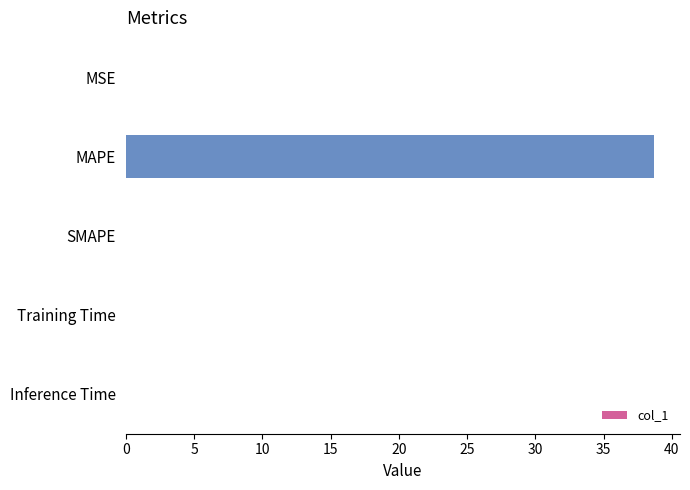

What is the greatest value displayed?

38.7